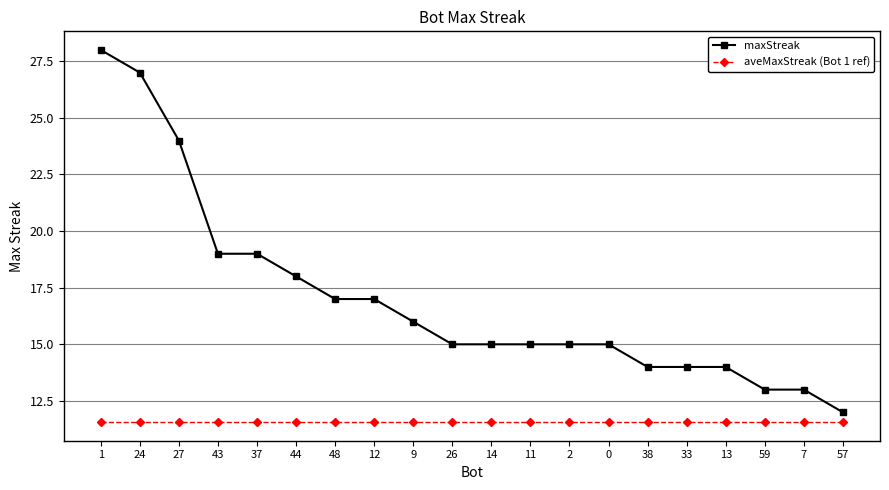

Which series has the largest range (max minus min)?

maxStreak